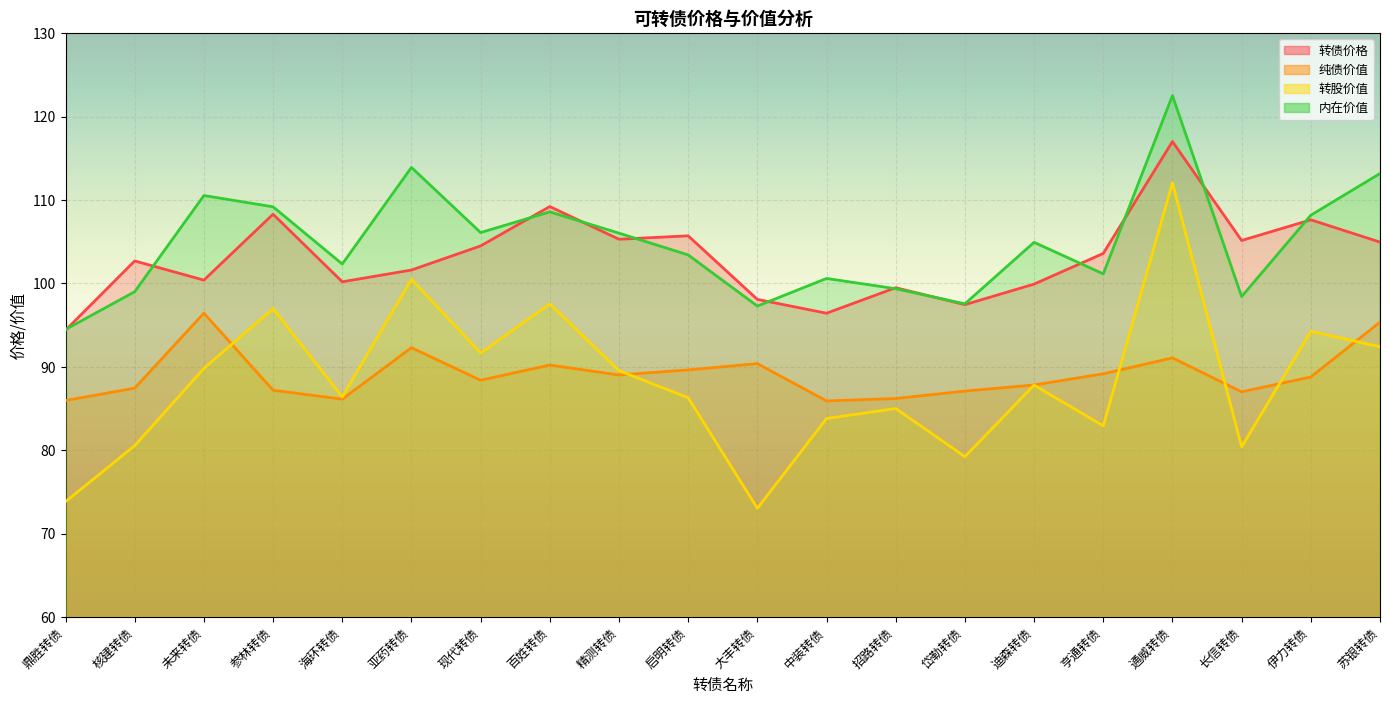

Which series has the widest spread of values?

转股价值